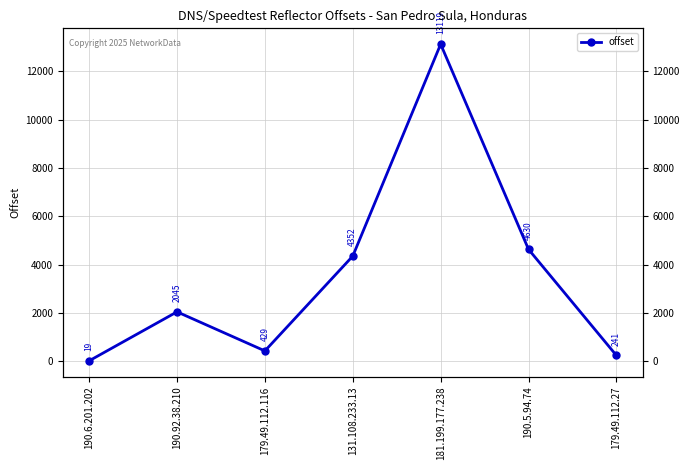

Which label corresponds to the smallest value in the chart?

190.6.201.202